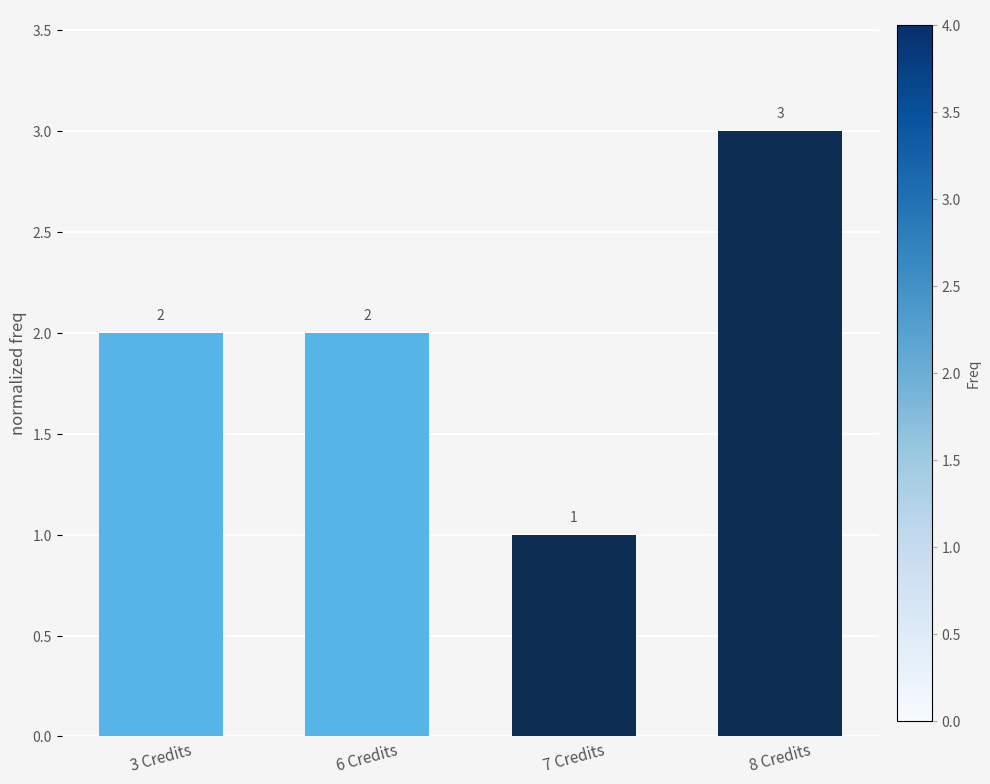

Is it true that the value at 8 Credits is 3?

True